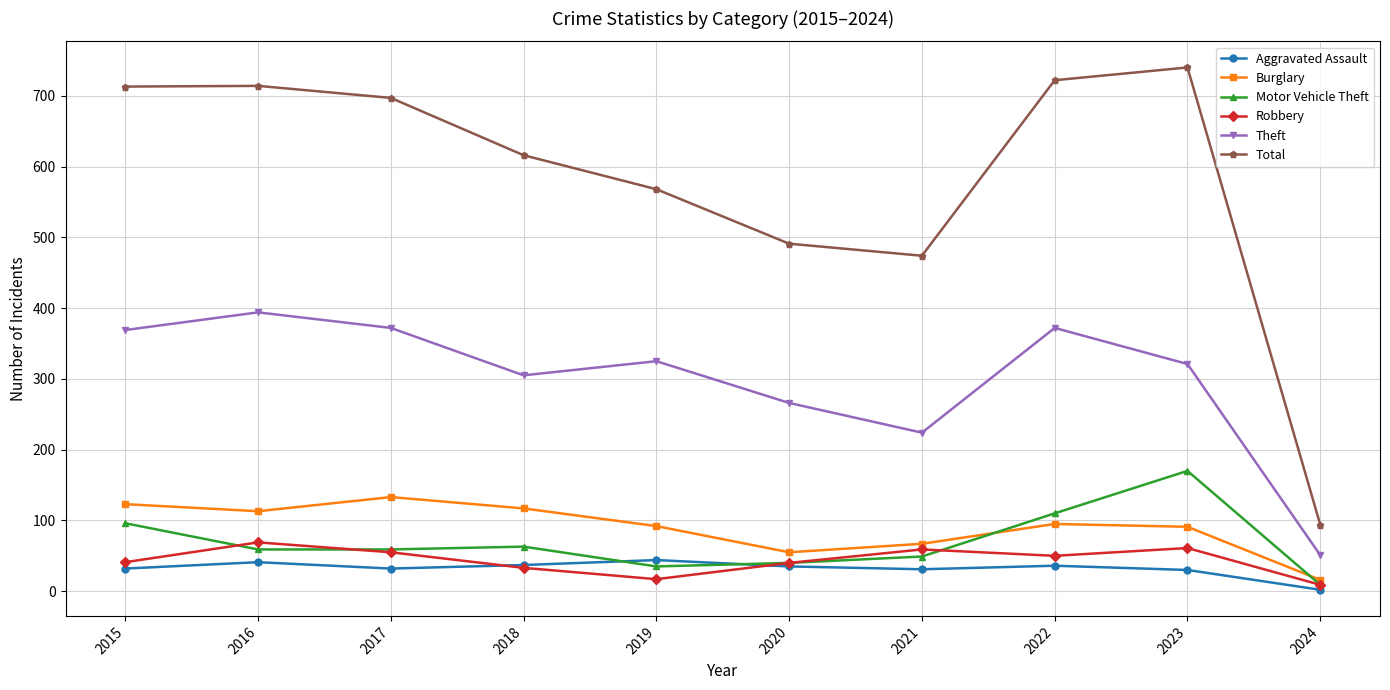

What is the smallest value displayed?

2